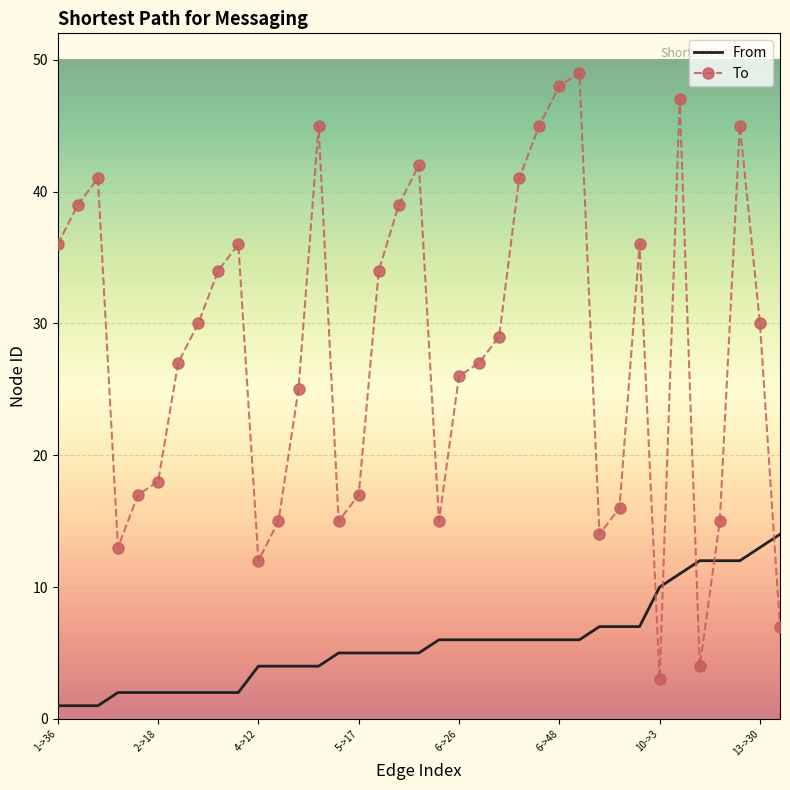

What is the difference between the maximum and minimum values in the To series?

46